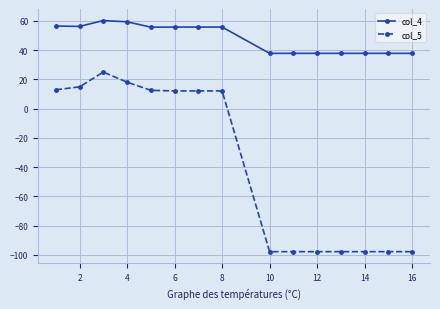

What are all the series names shown in the legend?

col_4, col_5